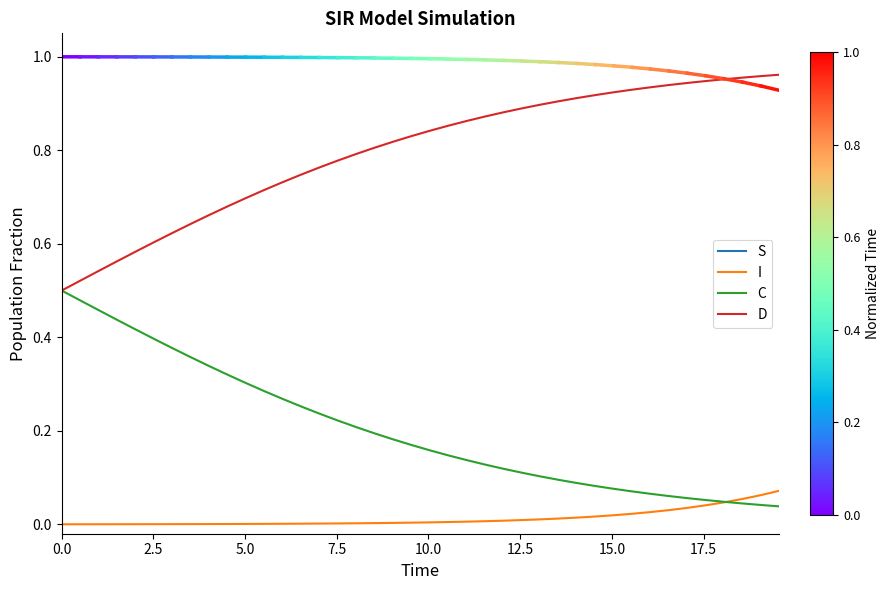

Which series has the largest total across all categories?

S